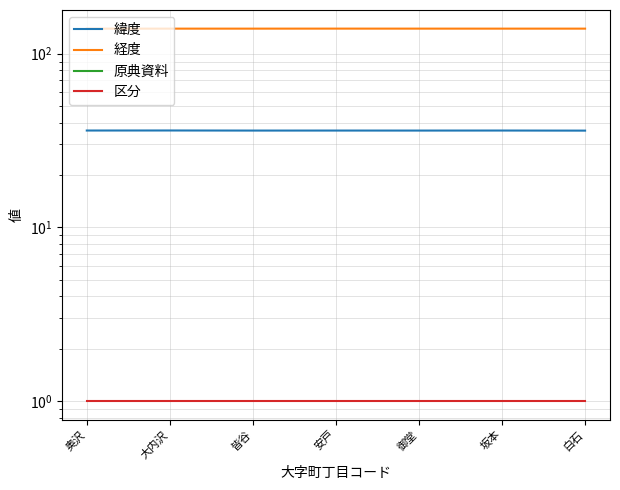

Which category has the lowest value in the 緯度 series?

白石